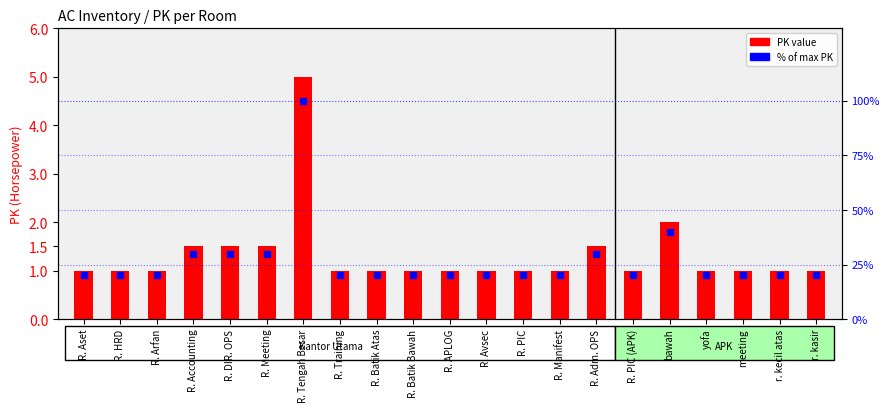

True or false: PK has a value of 1.4 at R. Batik Atas.

False